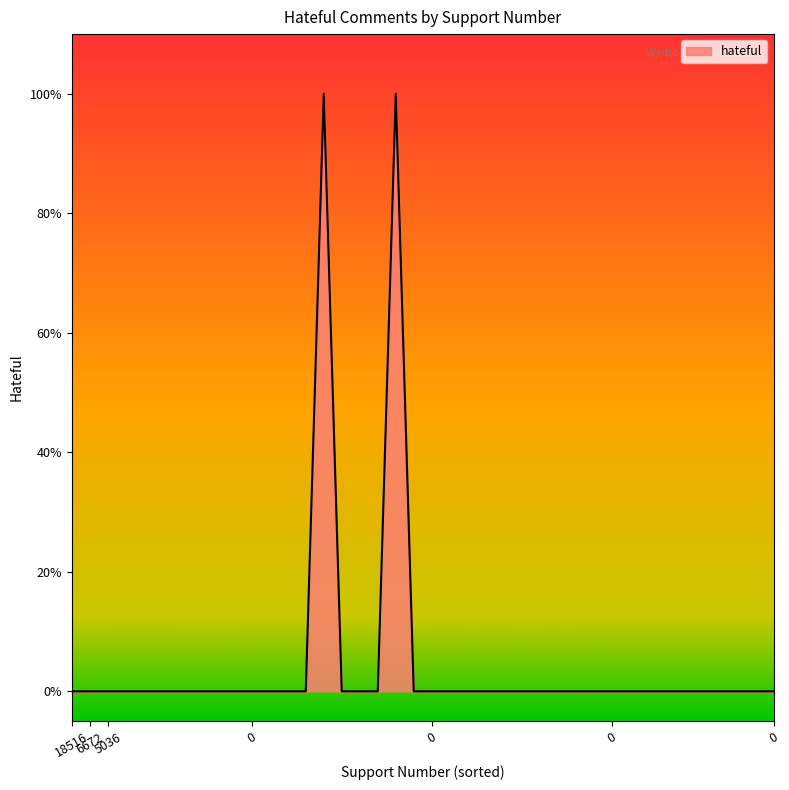

What is the greatest value displayed?

1